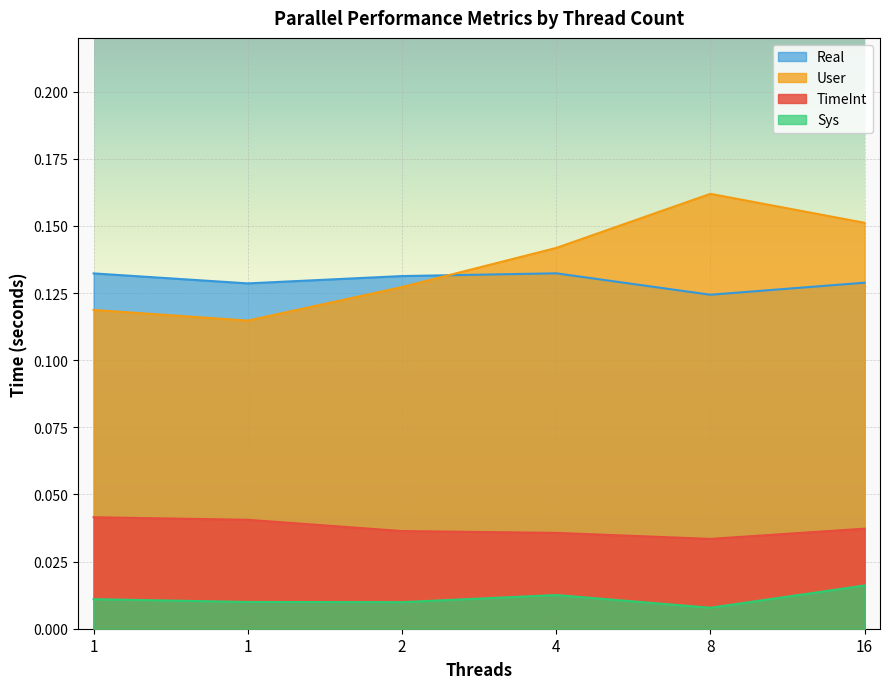

What is the sum of all Real values?

0.8